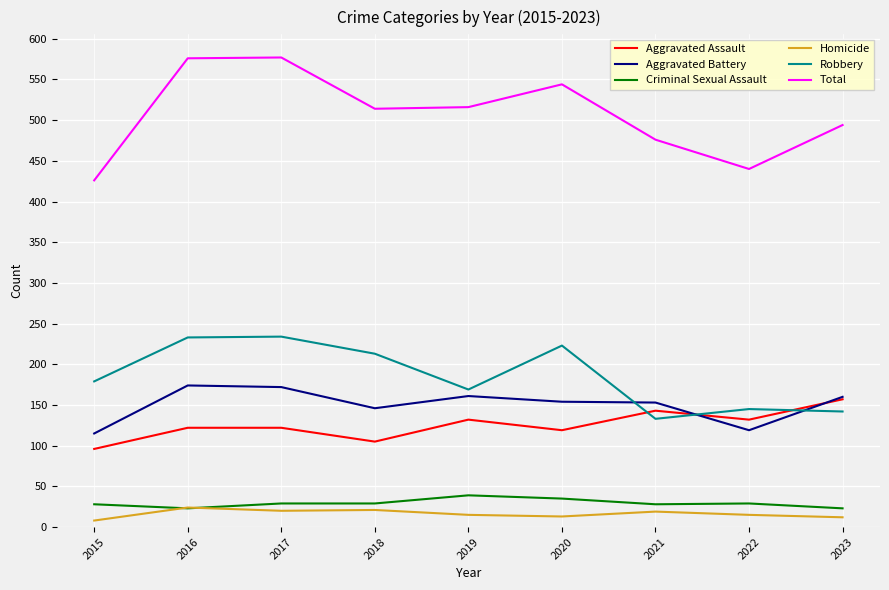

What is the spread (max minus min) of values at 2020?

531